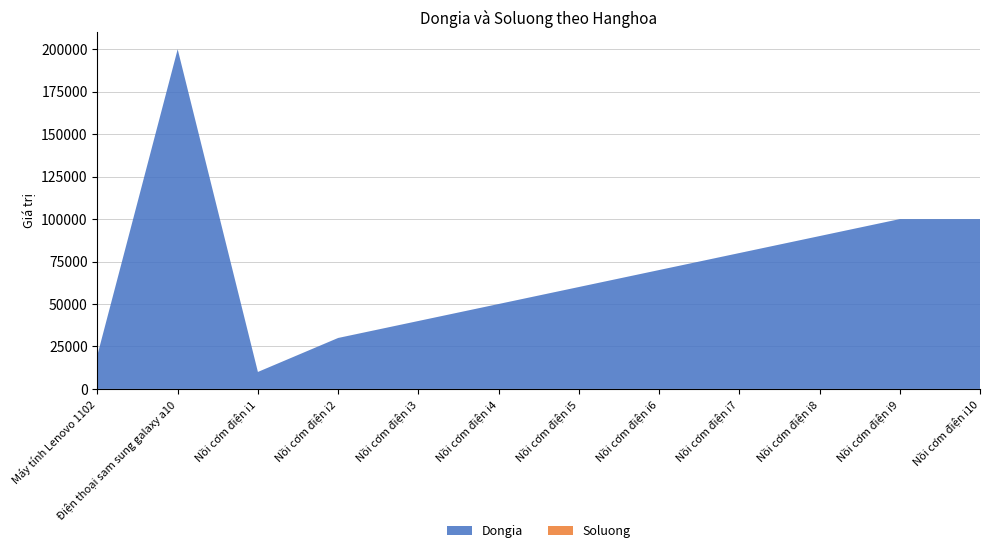

Reading left to right, what are all the values shown in this chart?

Dongia: 20000	200000	10000	30000	40000	50000	60000	70000	80000	90000	100000	100000
Soluong: 1	1	1	10	1	2	1	1	1	1	1	1